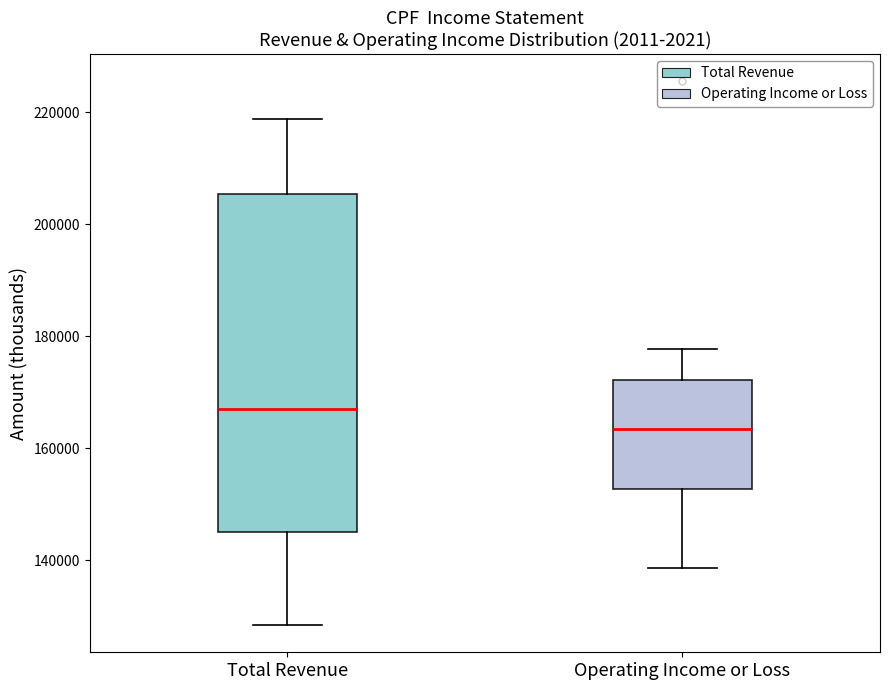

Which box's median line is the highest?

Total Revenue